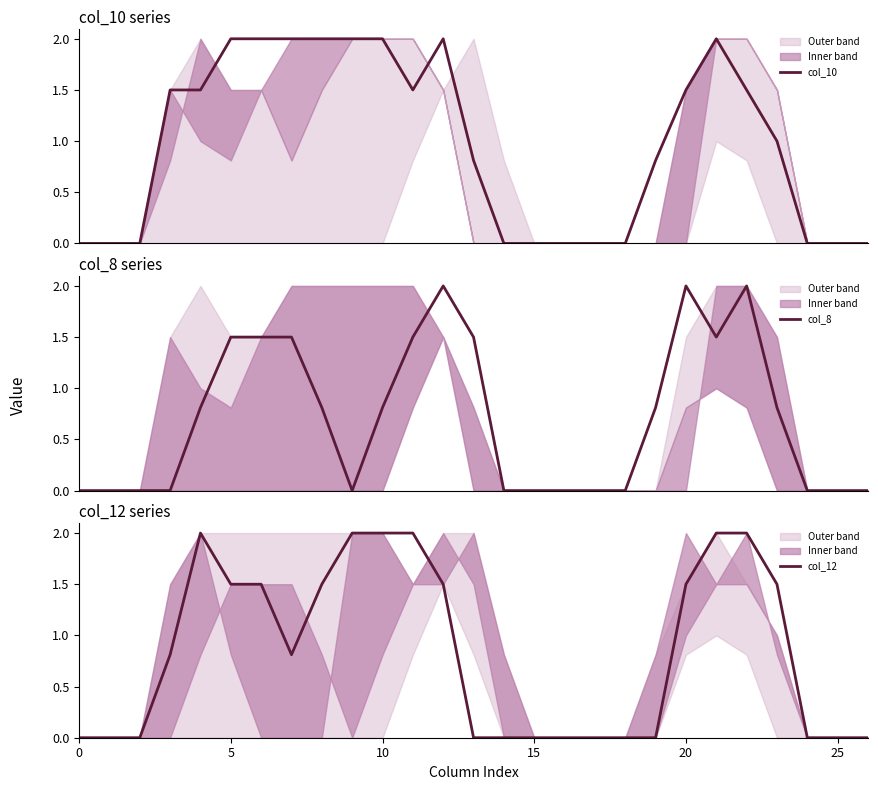

Rank the series at 0 from highest to lowest value.

col_10, col_8, col_12